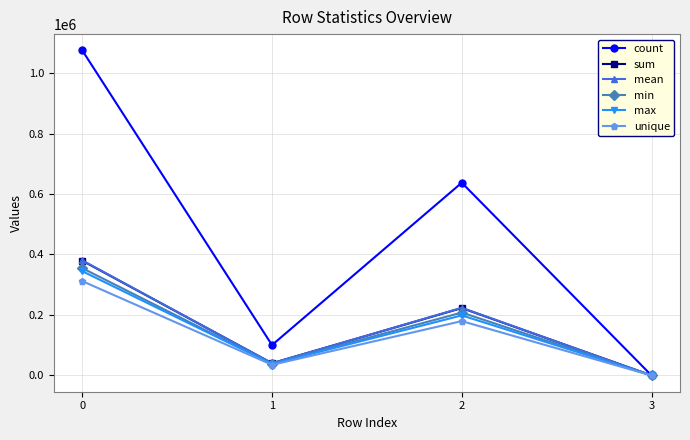

Does the chart display data point markers on the line(s)?

Yes